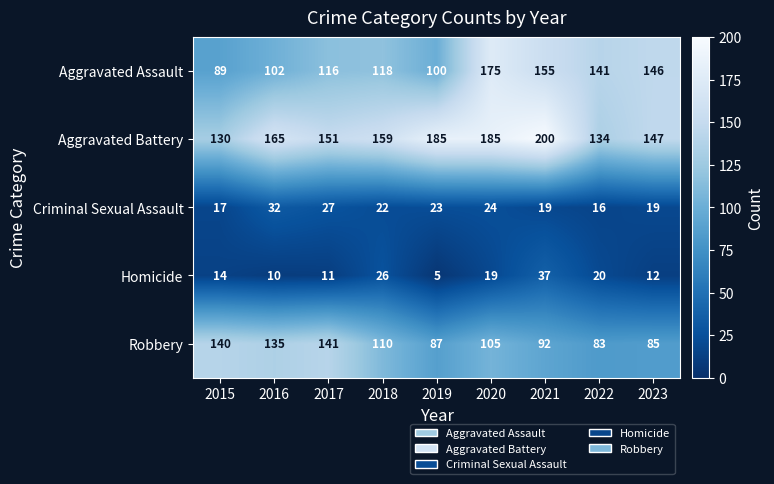

At which label is Homicide closest to 21?

2022